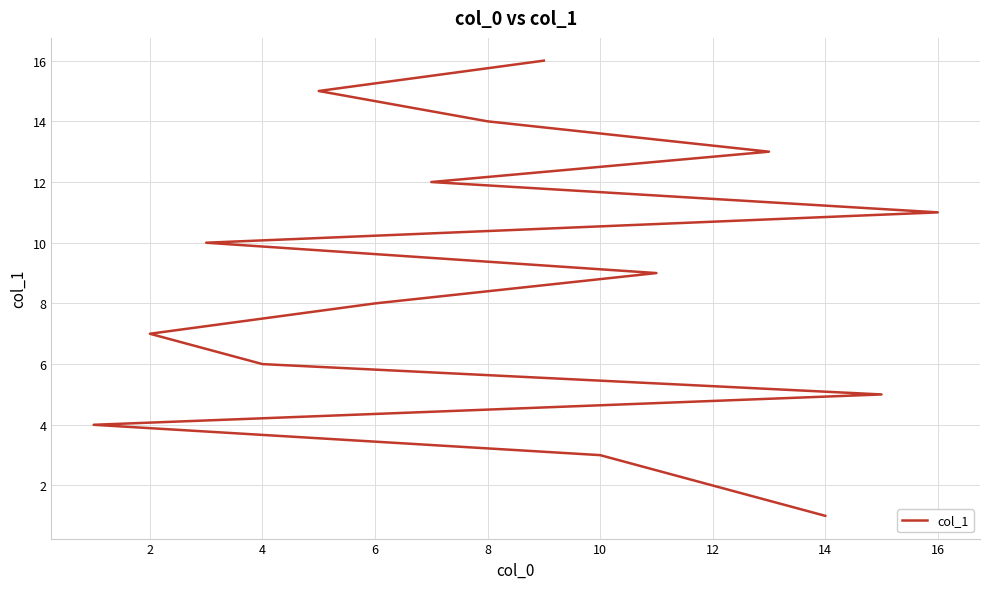

How many data points are above 9?

7